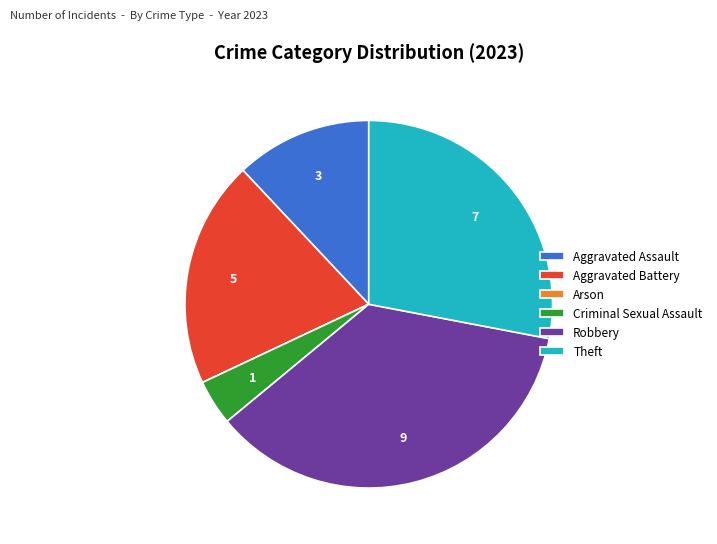

Which slice is the largest?

Robbery